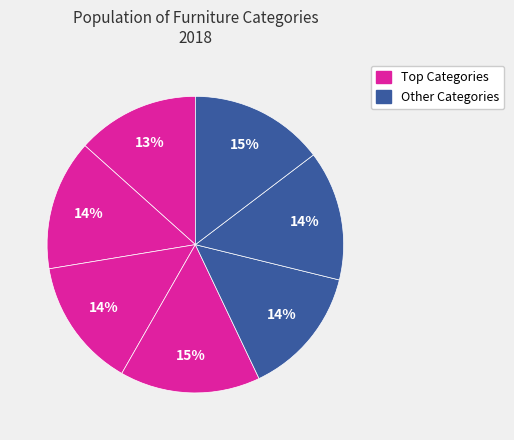

How many segments does this pie chart have?

7